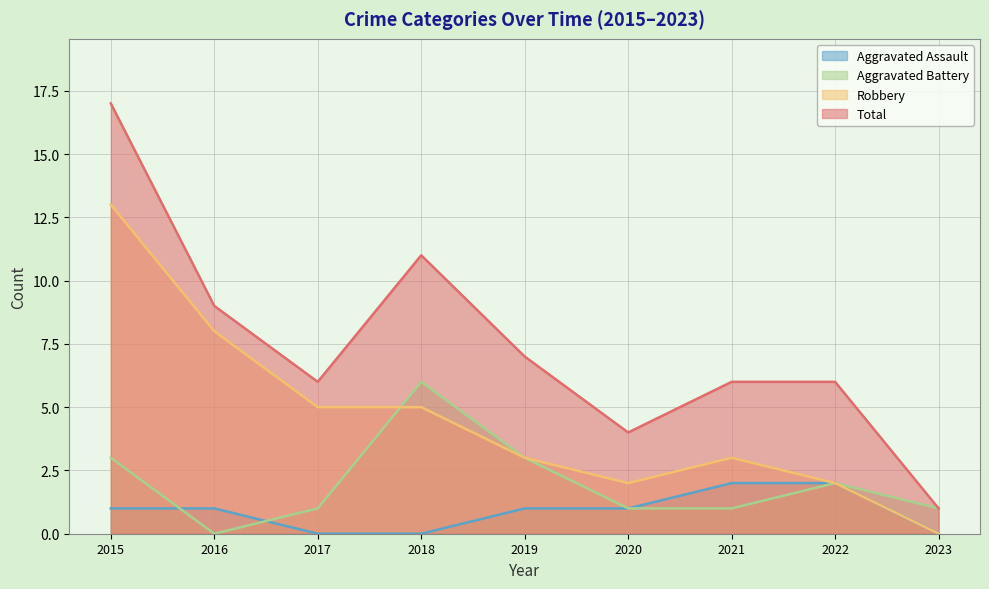

At which category is the sum across all series the highest?

2015